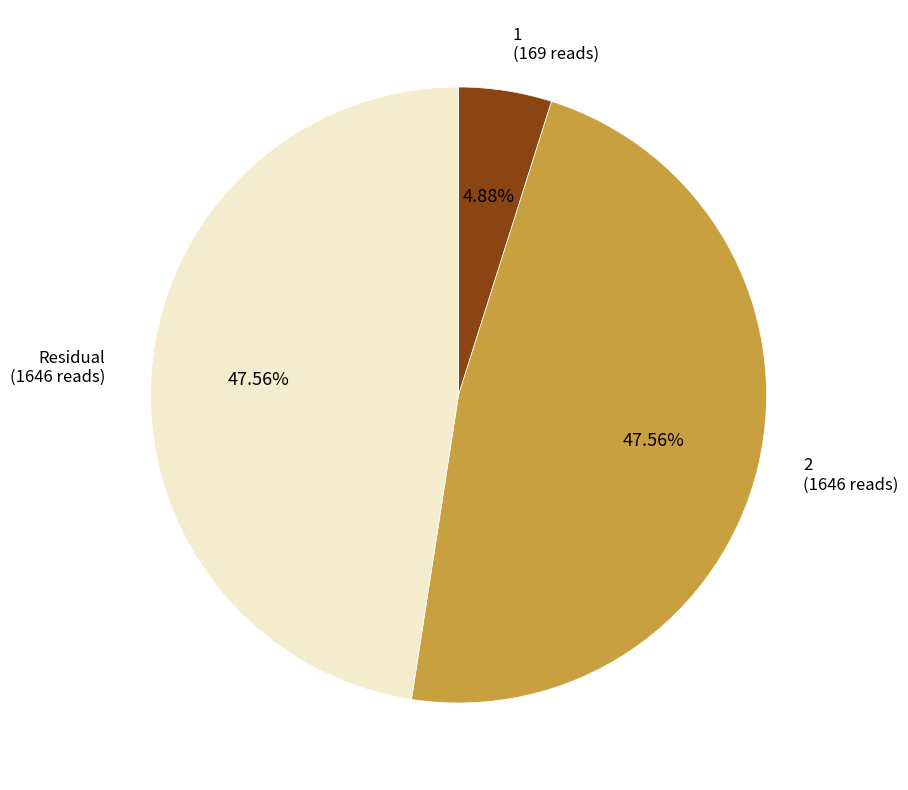

Does any single category account for the majority?

No